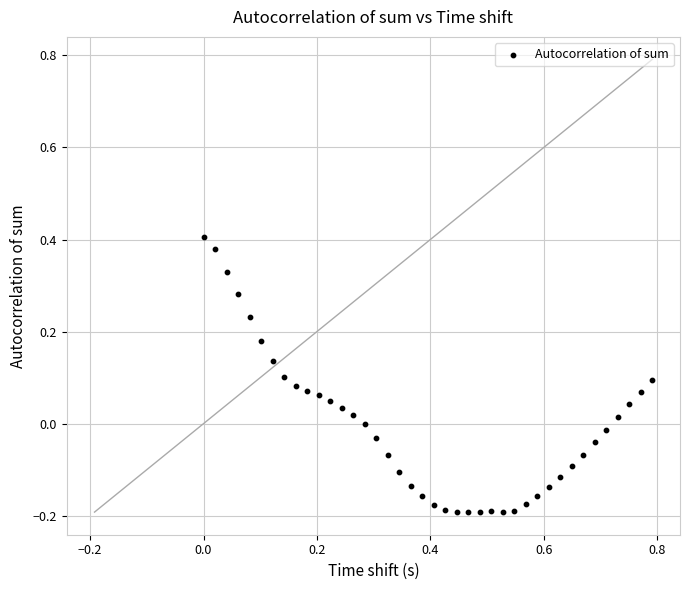

What is the range of Y values (max minus min)?

0.6